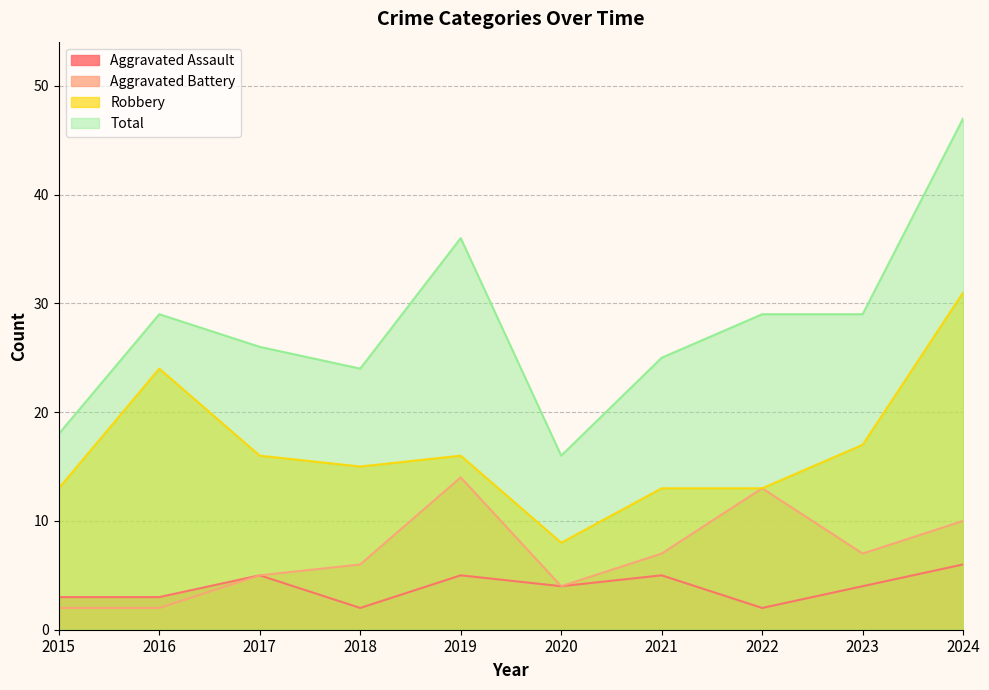

What is the difference between the Aggravated Battery values at 2018 and 2022?

7